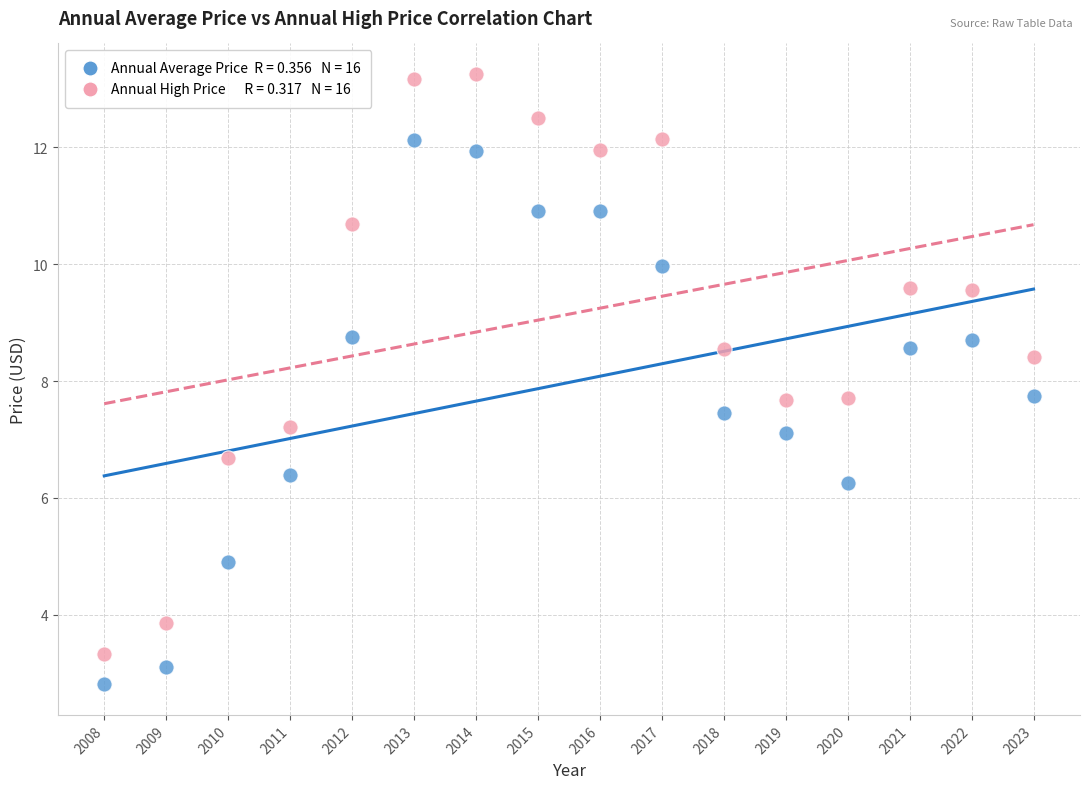

Across all data points, what is the range of Y values (max minus min)?

10.4